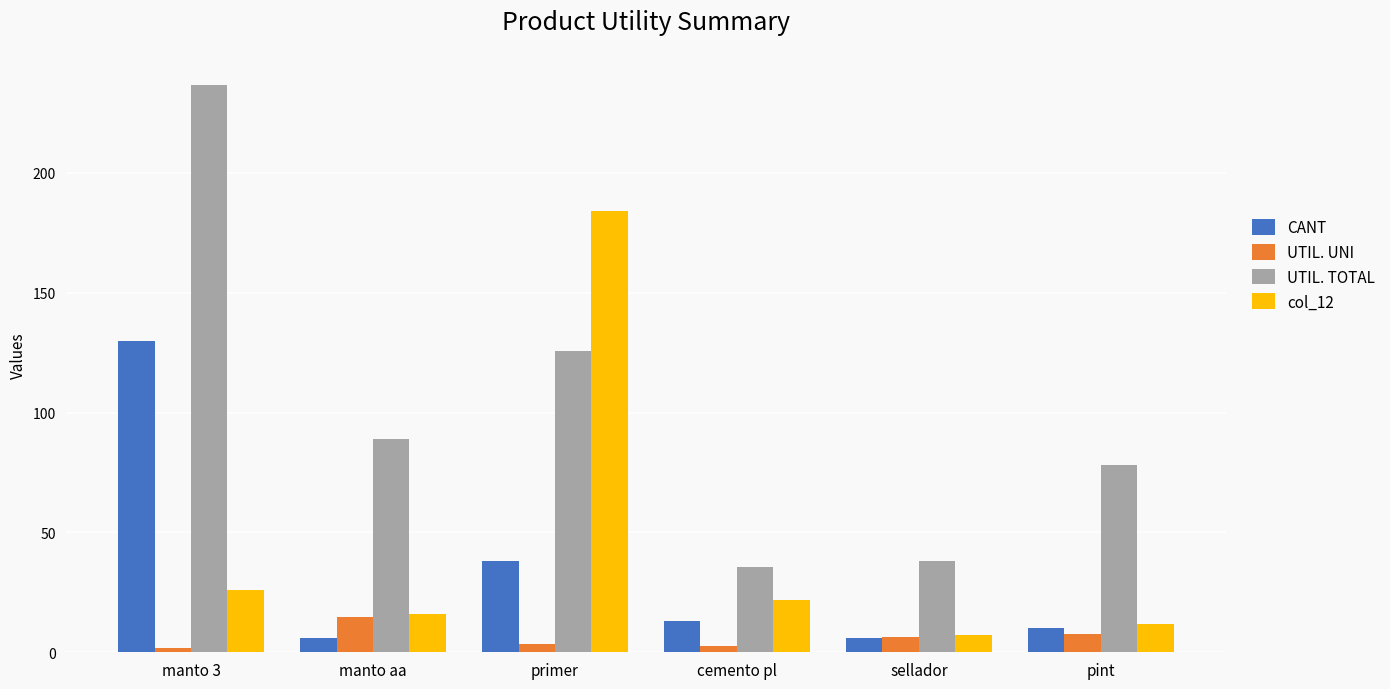

What position from the left is cemento pl?

4